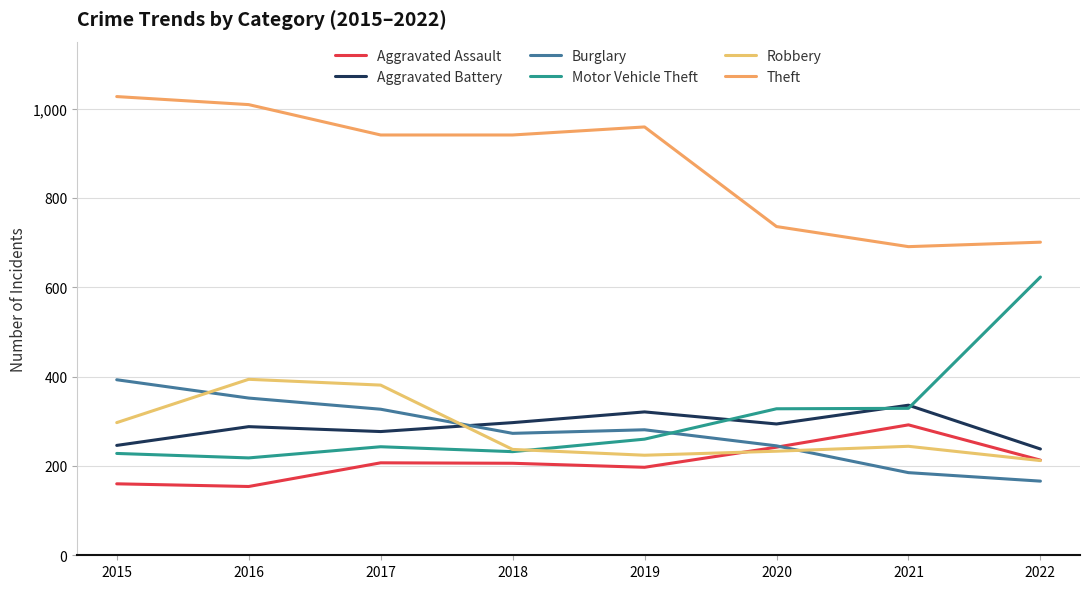

How many lines are shown in the chart?

6